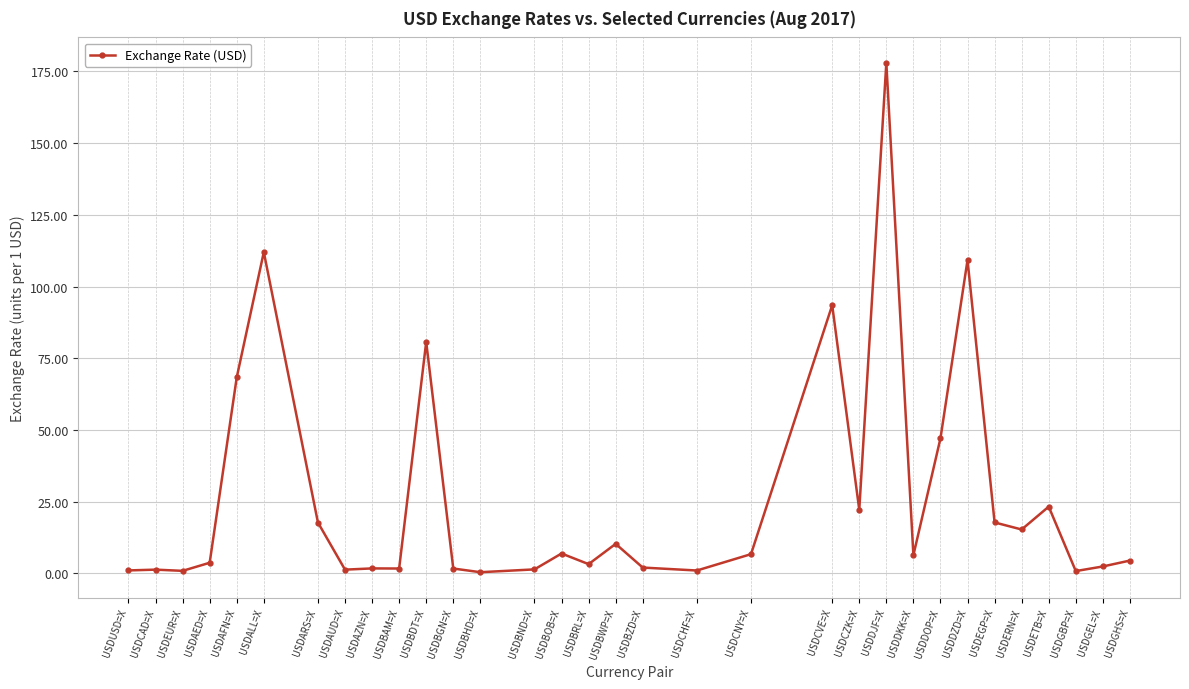

At which label is the value closest to 89?

USDCVE=X